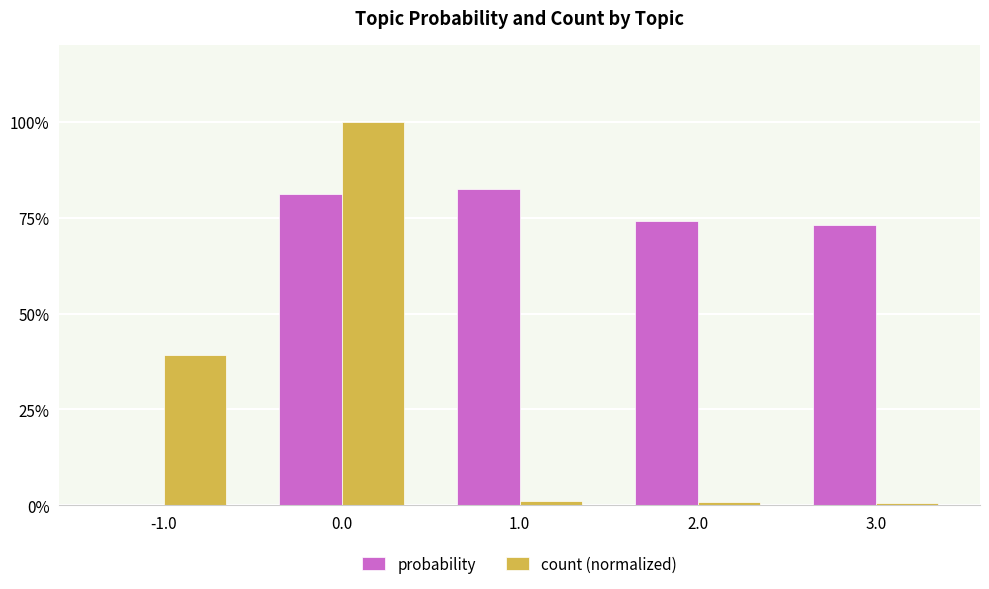

What is the sum of the probability values at 2.0 and 0.0?

1.6